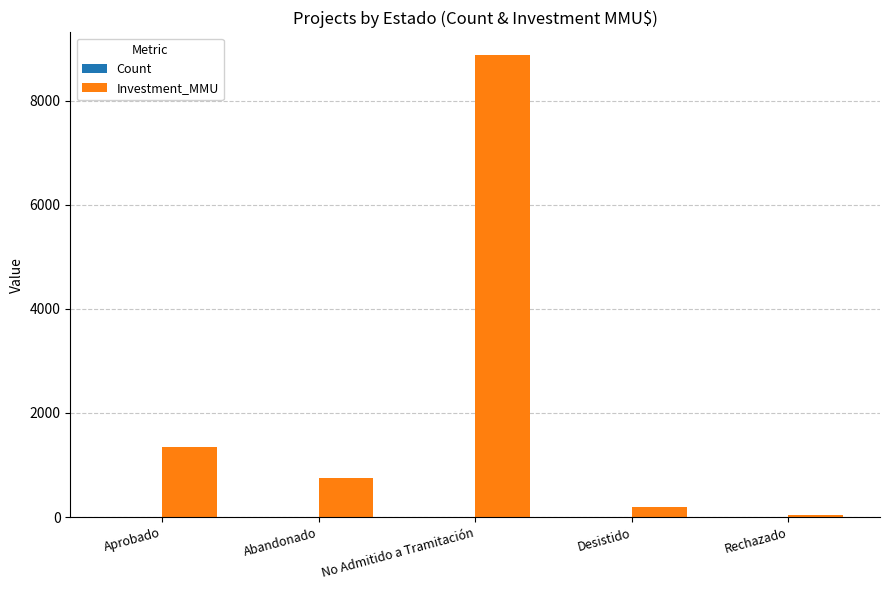

Which series has the largest total across all categories?

Investment_MMU